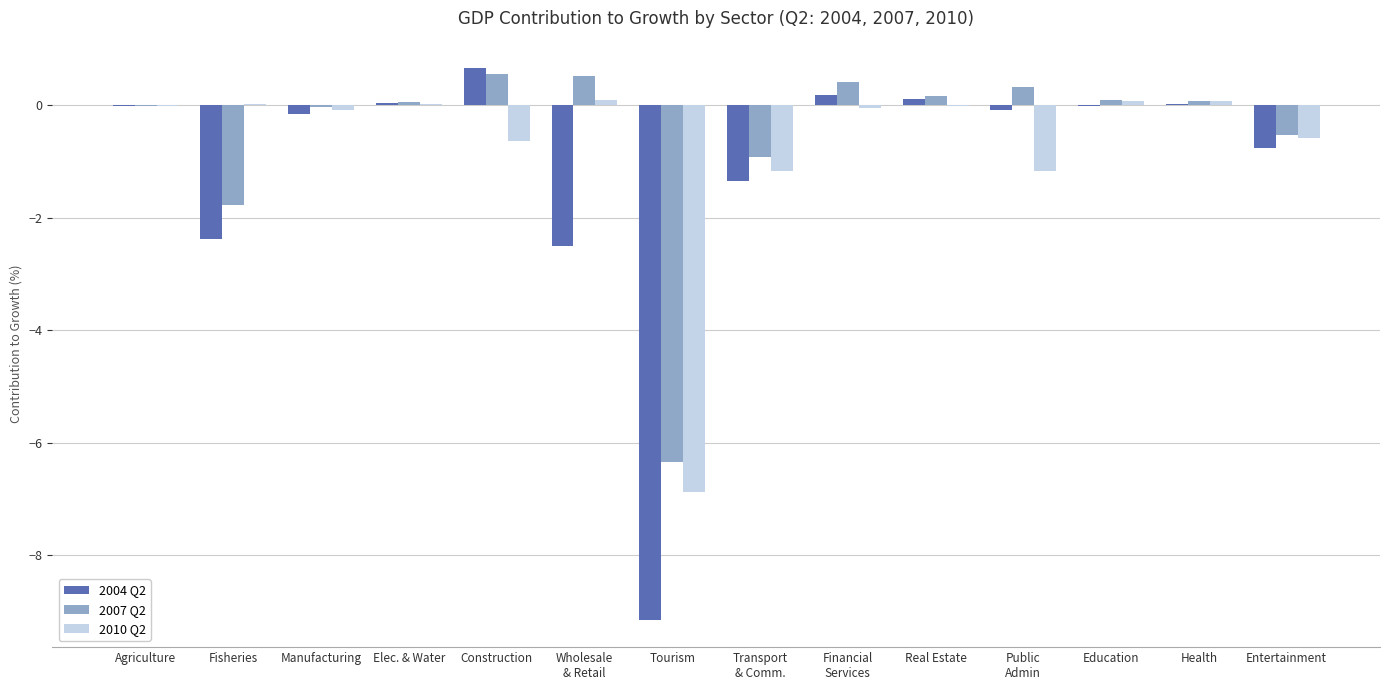

Is it true that 2004 Q2 equals -3.1 at Fisheries?

False